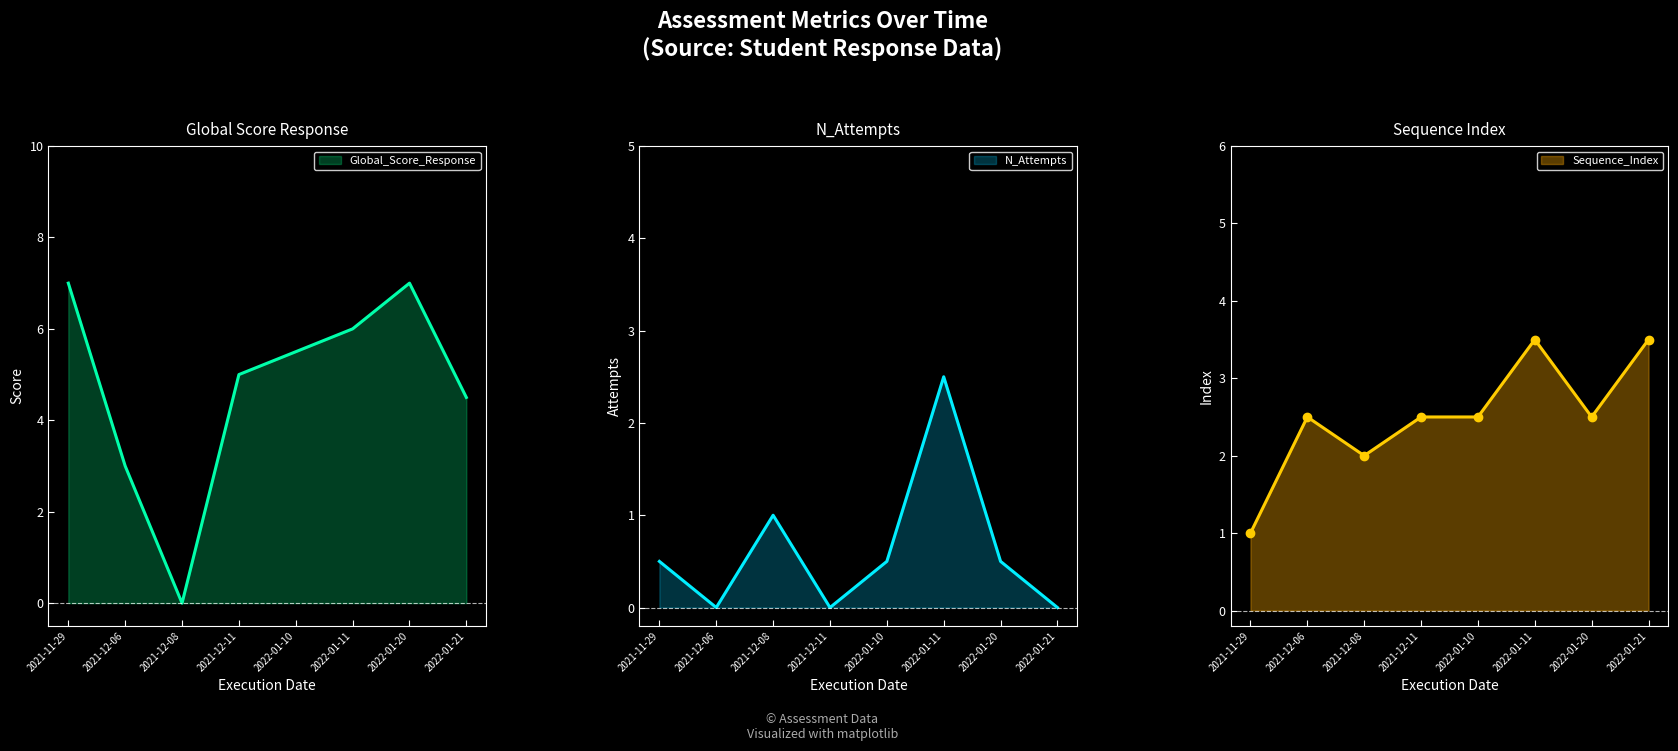

Does the chart display data point markers on the line(s)?

No